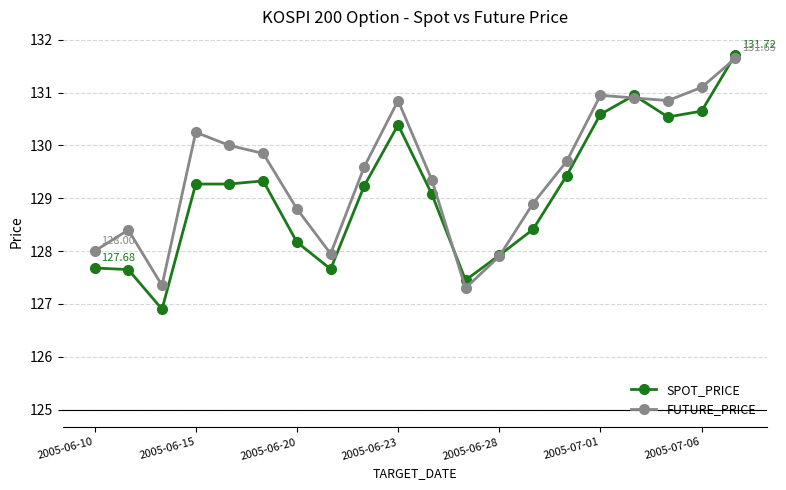

Rank the series by their average value, from highest to lowest.

FUTURE_PRICE, SPOT_PRICE